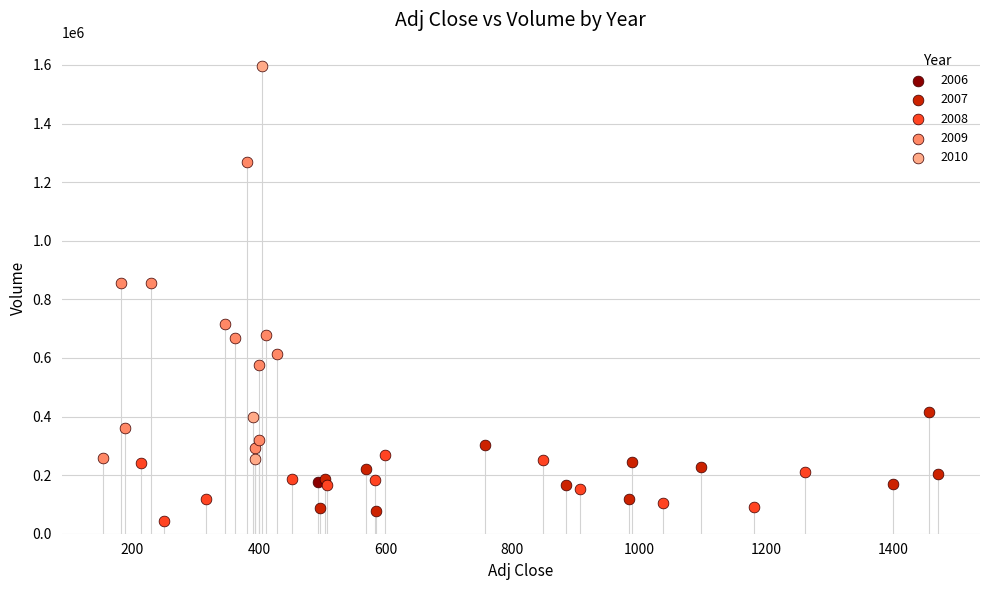

What are all the series names shown in the legend?

2006, 2007, 2008, 2009, 2010